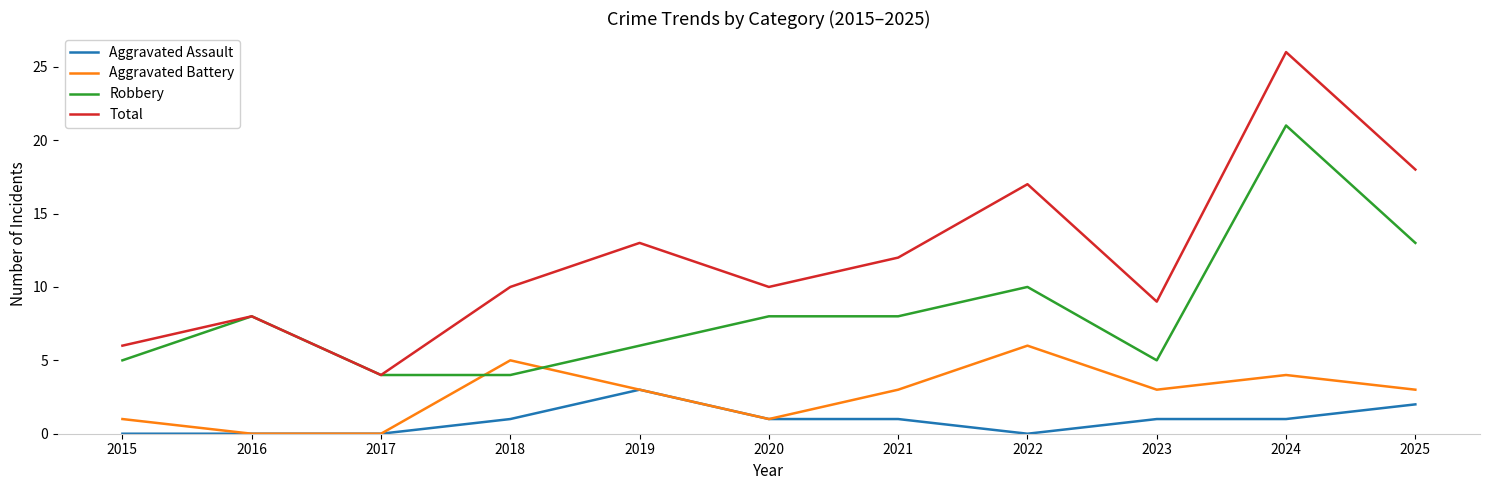

True or false: Robbery has more than 1 interior local peaks.

True